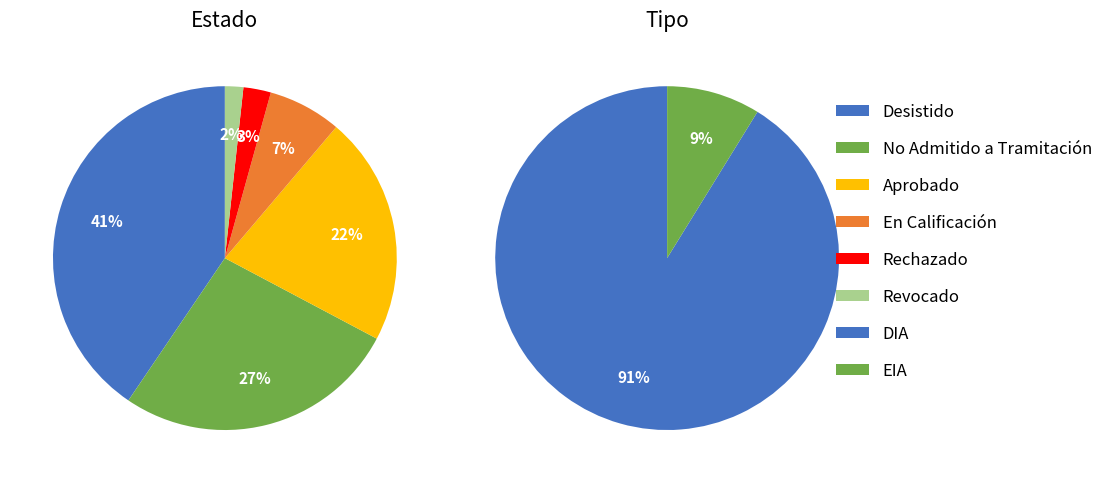

Which has a higher value, En Calificación or Revocado?

En Calificación